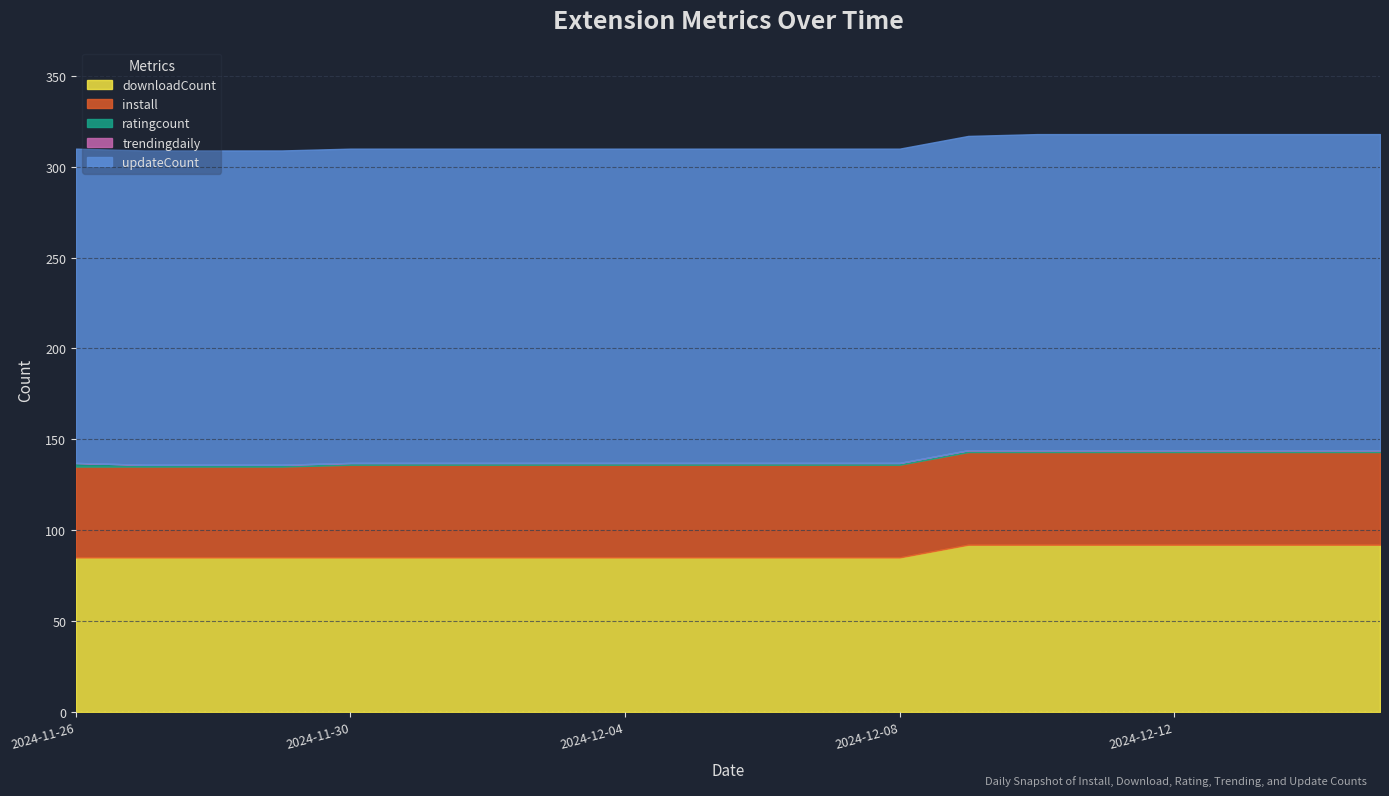

What is the maximum value shown in the chart?

174